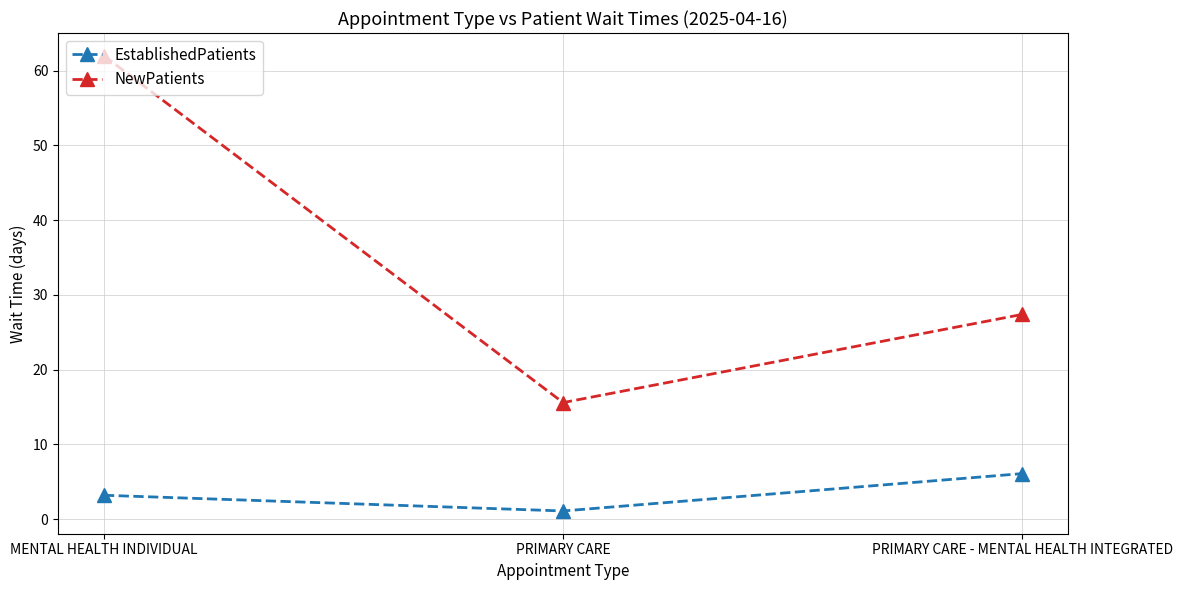

What is the spread (max minus min) of values at PRIMARY CARE?

14.5